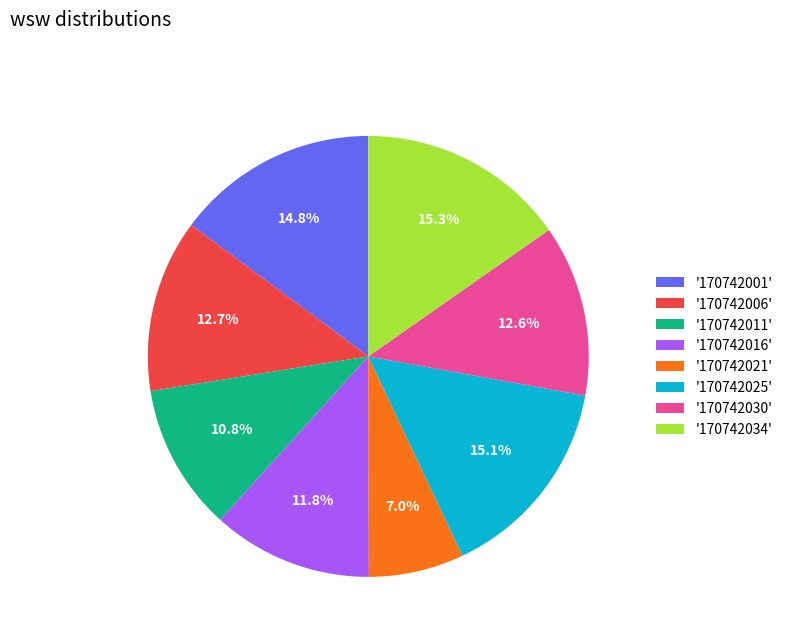

Combined, do '170742011' and '170742030' account for over 50%?

No